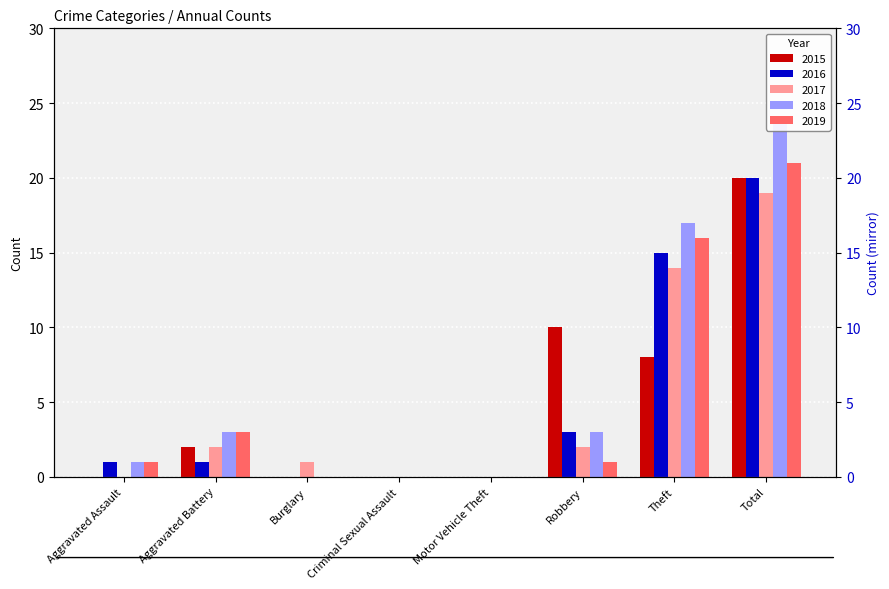

Reading left to right, list all the values displayed in this chart.

2015: 0	2	0	0	0	10	8	20
2016: 1	1	0	0	0	3	15	20
2017: 0	2	1	0	0	2	14	19
2018: 1	3	0	0	0	3	17	24
2019: 1	3	0	0	0	1	16	21